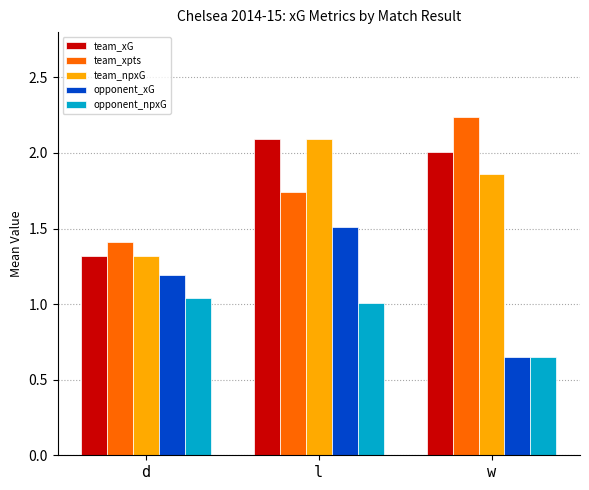

Which label corresponds to the smallest value in the chart?

w